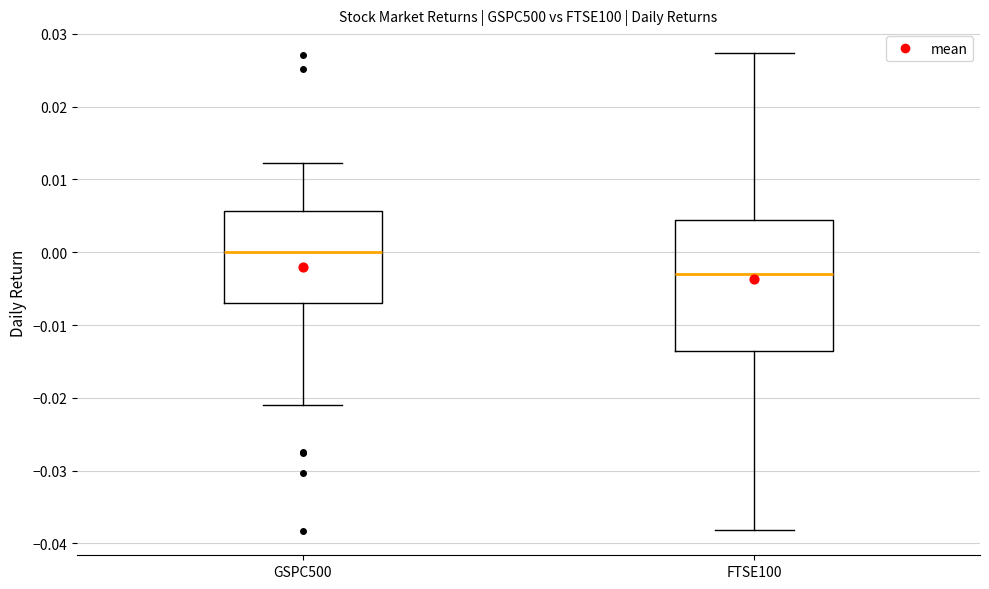

Reading left to right, transcribe this box plot: for each box, give where its median line is, the range the box spans, and where its two whiskers end, as read against the y-axis. The values are not printed on the chart, so give them approximately, as read against the axis.

GSPC500: median 0.000, box -0.007 to 0.006, whiskers -0.021 to 0.012
FTSE100: median -0.003, box -0.014 to 0.004, whiskers -0.038 to 0.027